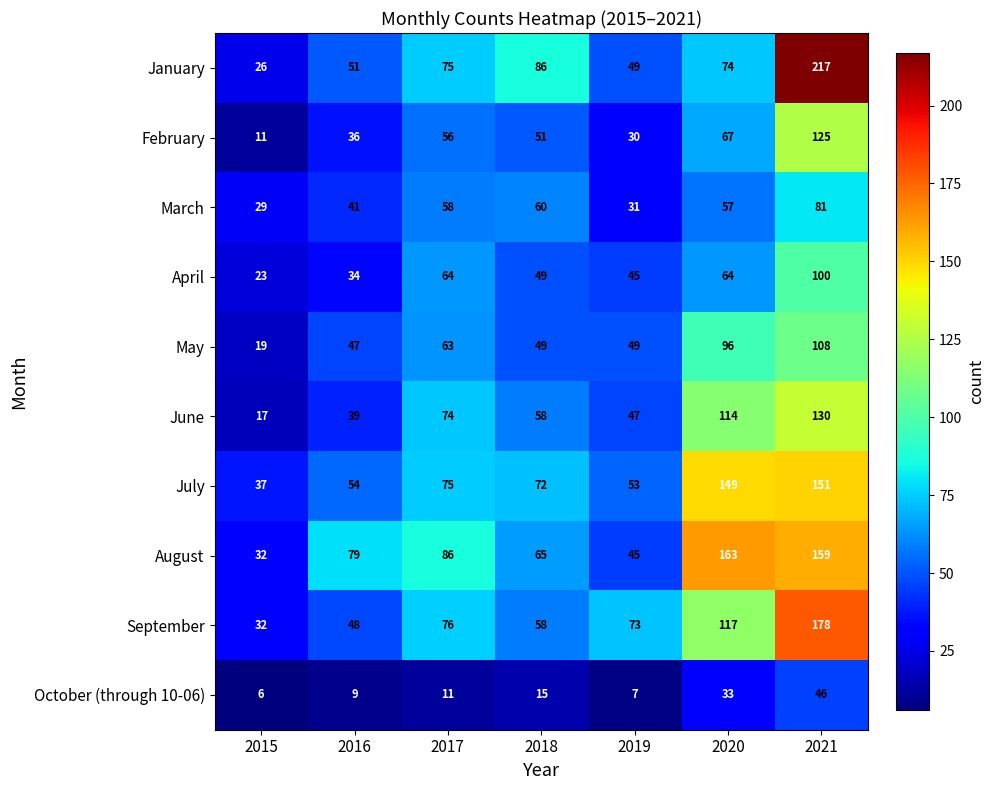

What is the greatest value displayed?

217